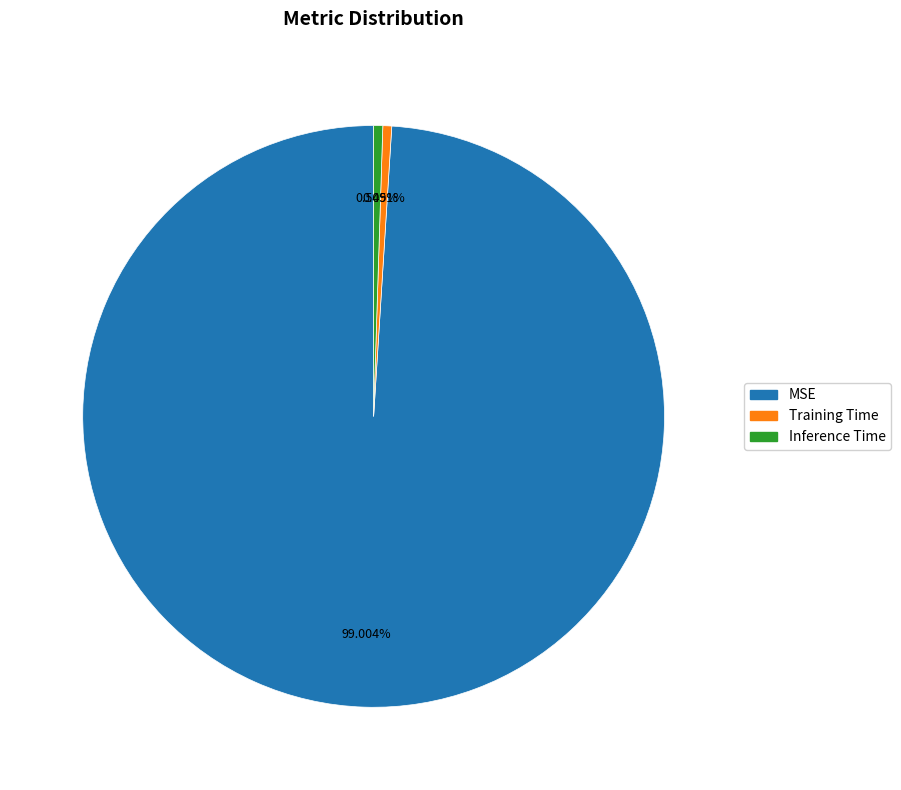

Which category has the biggest portion of the pie?

MSE